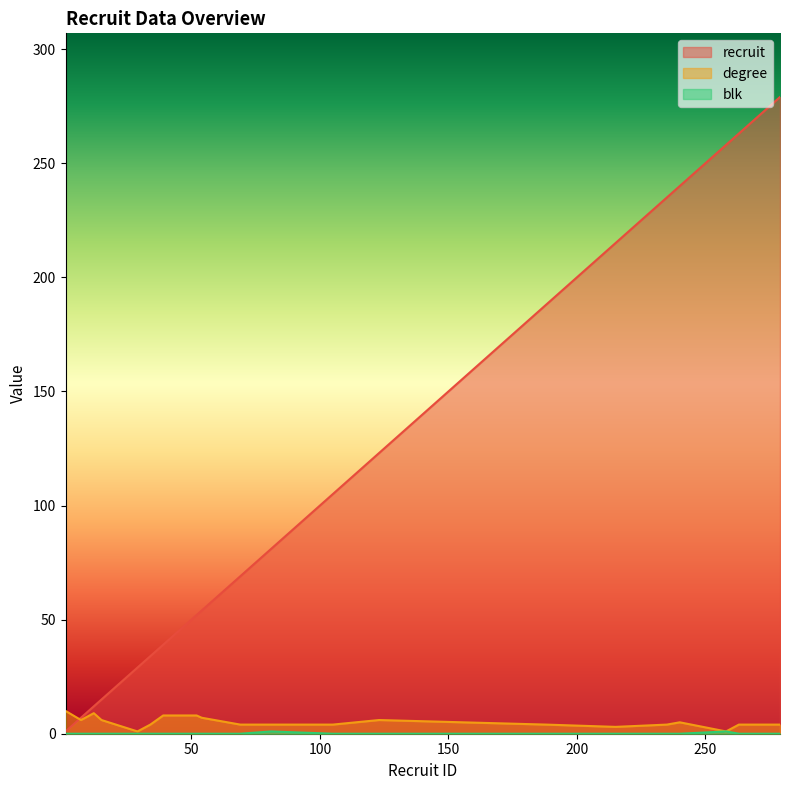

How many values in blk are above zero?

2